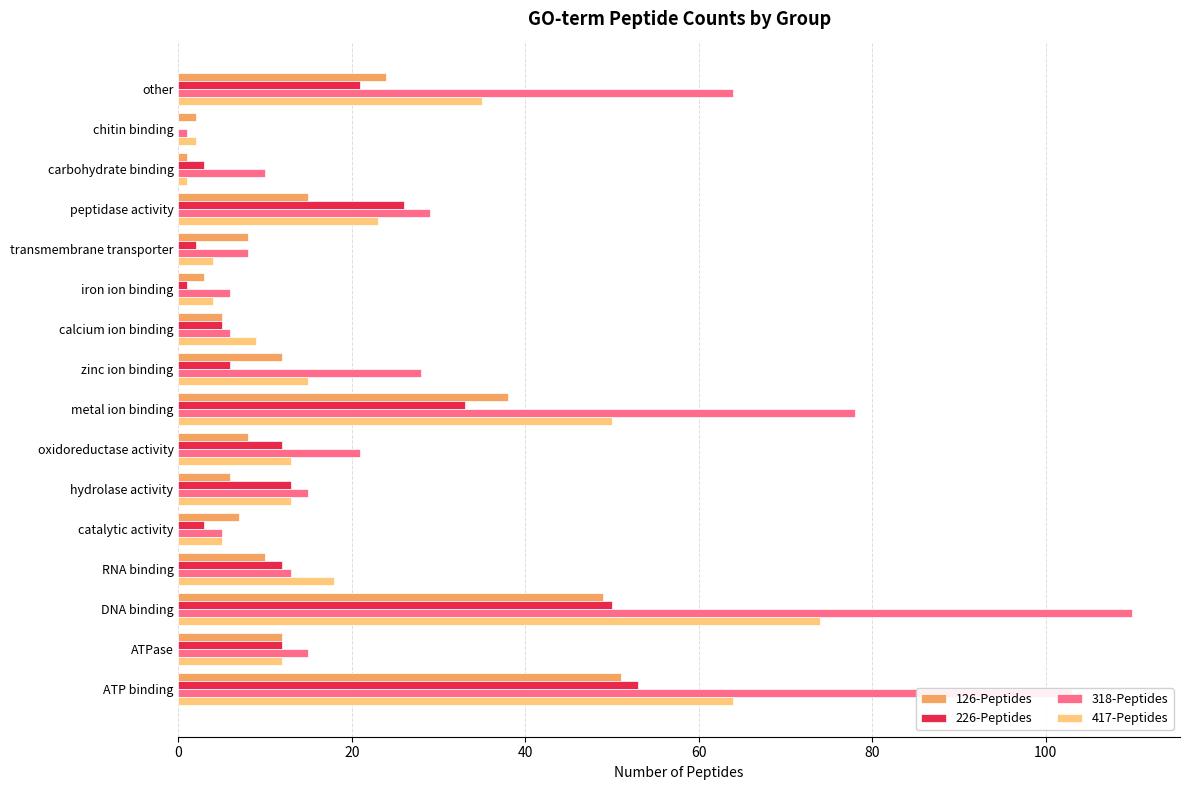

Which category has the highest value in the 417-Peptides series?

DNA binding